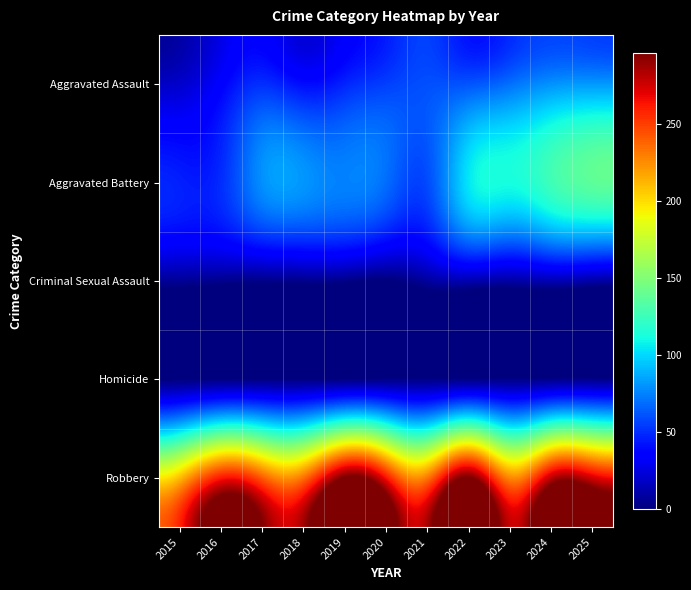

Reading right to left, extract all data points from this chart.

Aggravated Assault: 2025=81	2024=79	2023=69	2022=61	2021=60	2020=55	2019=47	2018=40	2017=50	2016=35	2015=20
Aggravated Battery: 2025=137	2024=126	2023=112	2022=104	2021=59	2020=69	2019=75	2018=81	2017=79	2016=50	2015=46
Criminal Sexual Assault: 2025=12	2024=15	2023=11	2022=14	2021=9	2020=0	2019=4	2018=5	2017=4	2016=5	2015=7
Homicide: 2025=3	2024=3	2023=2	2022=2	2021=2	2020=2	2019=1	2018=1	2017=1	2016=1	2015=0
Robbery: 2025=273	2024=278	2023=226	2022=296	2021=231	2020=263	2019=296	2018=233	2017=240	2016=260	2015=209